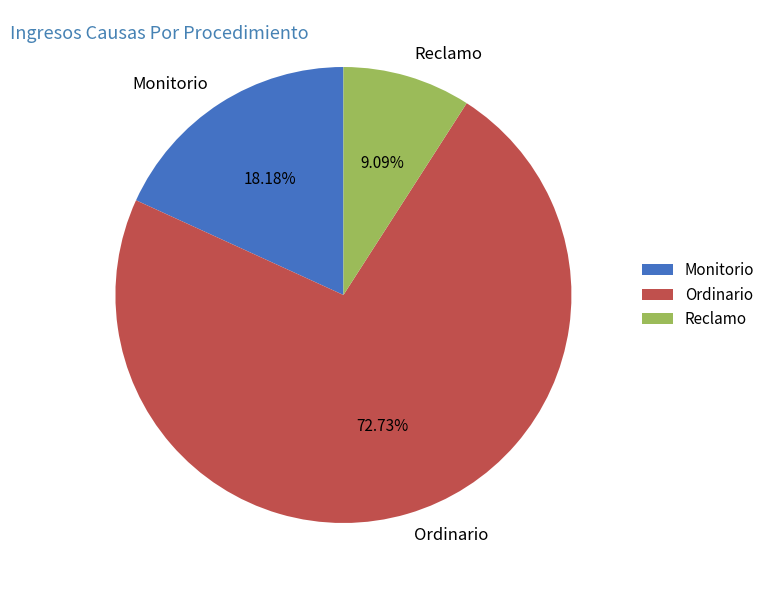

How many slices are in this pie chart?

3